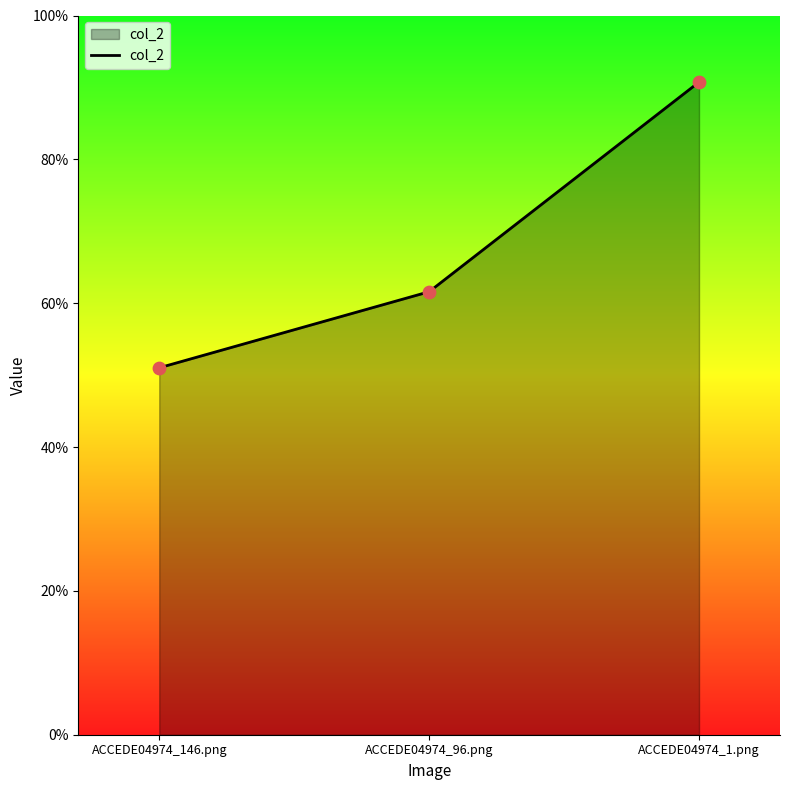

Which has a higher value, ACCEDE04974_146.png or ACCEDE04974_1.png?

ACCEDE04974_1.png